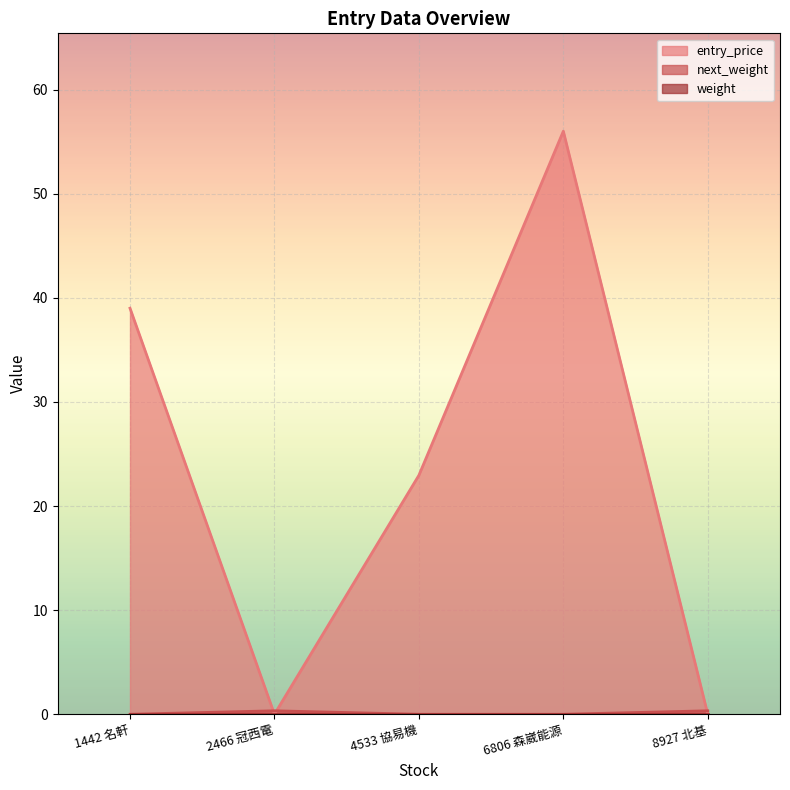

Rank the categories by next_weight value from lowest to highest.

1442 名軒, 4533 協易機, 6806 森崴能源, 2466 冠西電, 8927 北基